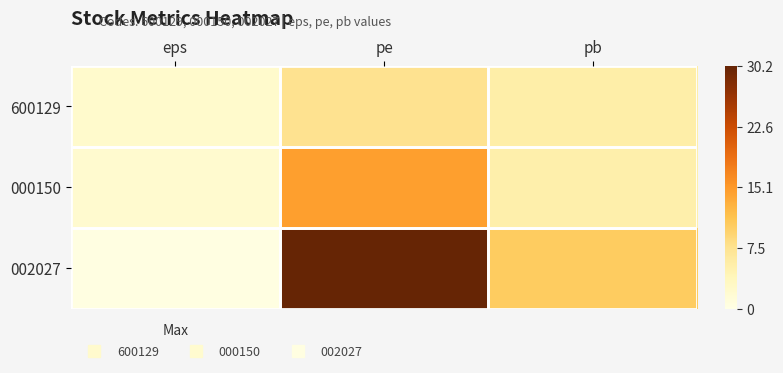

Reading right to left, list all the values displayed in this chart.

600129: pb=5.5	pe=7.6	eps=2.3
000150: pb=5.2	pe=14.5	eps=2.1
002027: pb=10.3	pe=30.2	eps=0.5